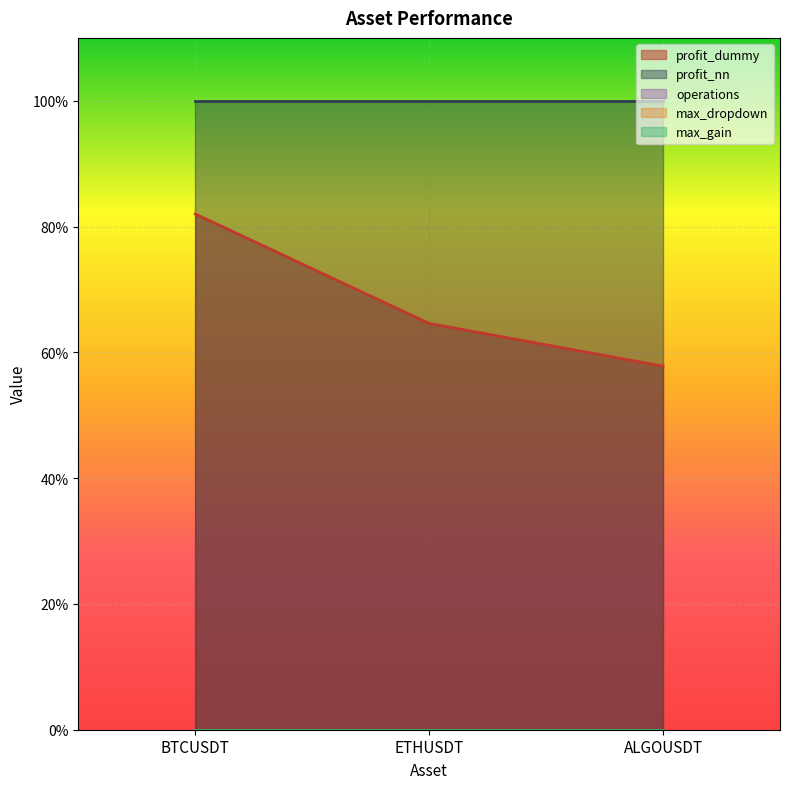

List the series in order of their peak value, highest first.

profit_nn, profit_dummy, operations, max_dropdown, max_gain